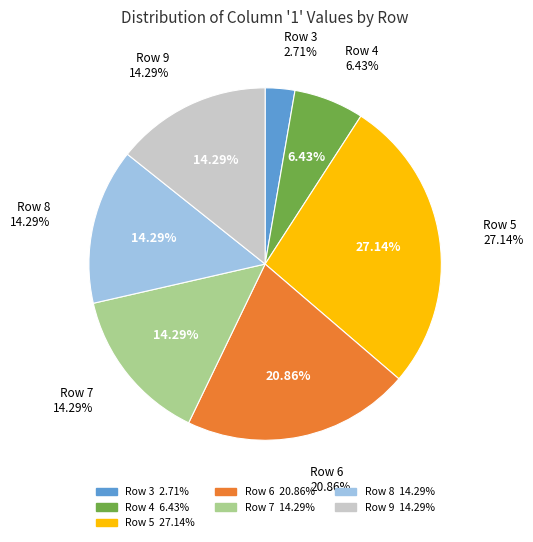

Count the number of slices in the pie.

7